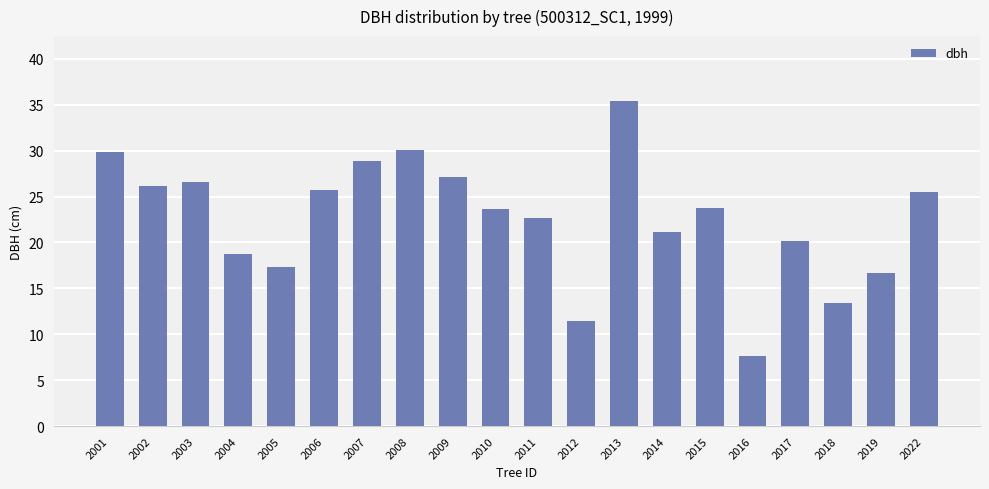

True or false: the data shows 27.1 at 2009.

True